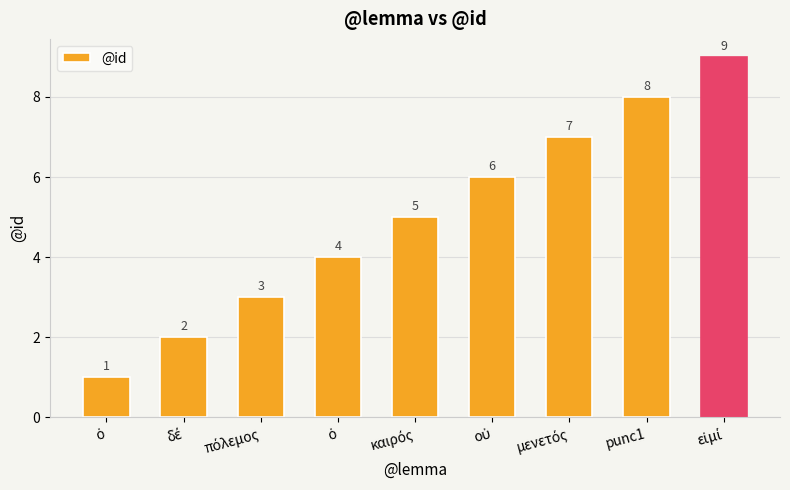

What is the difference between the values at δέ and ὁ?

1